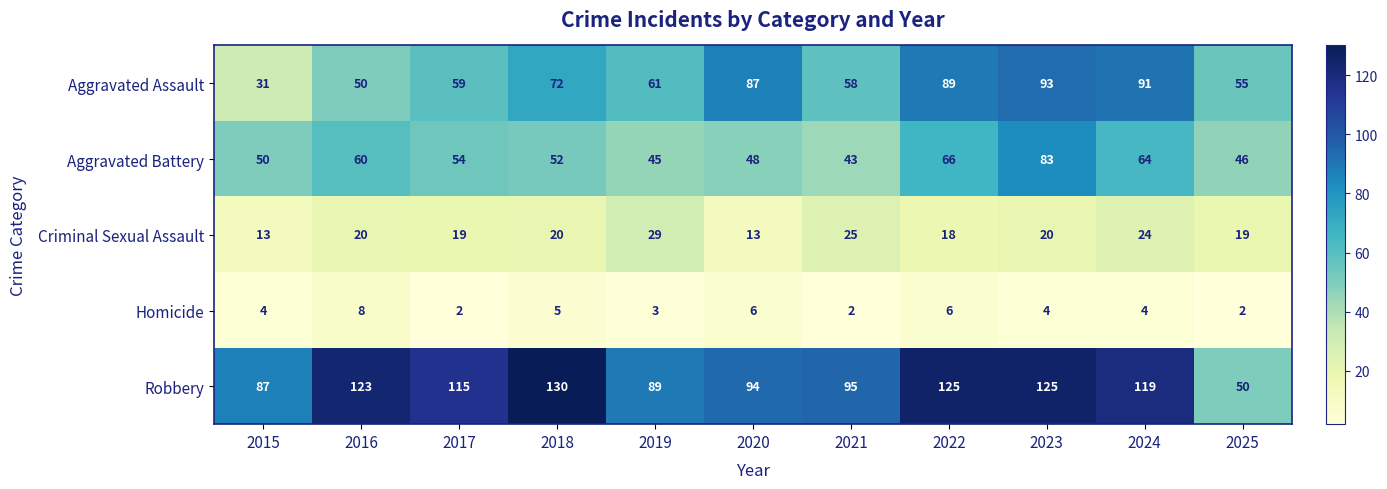

What is the maximum value shown in the chart?

130